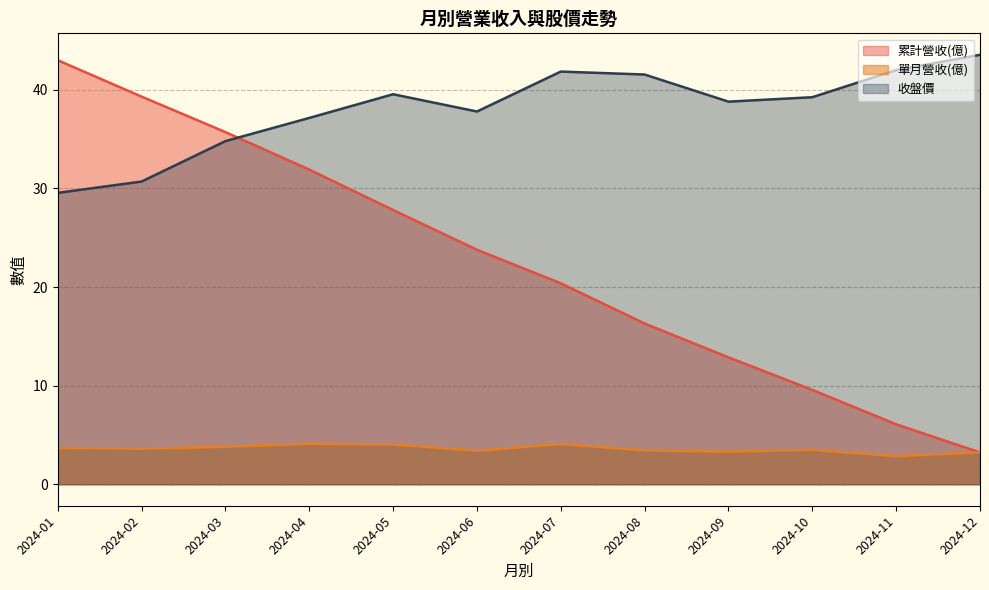

True or false: 收盤價 and 單月營收(億) cross at least once.

False